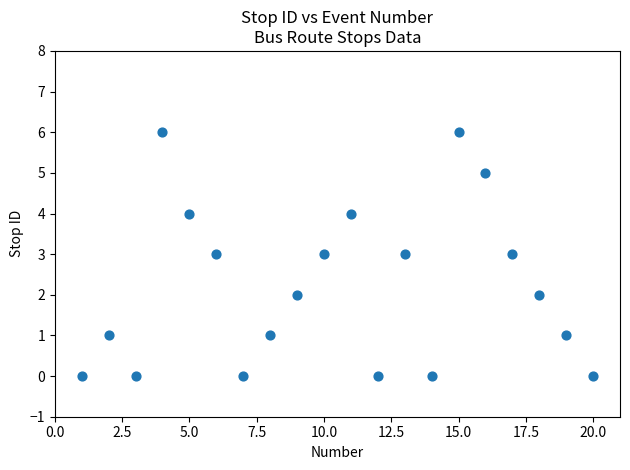

What is the range of X values (max minus min)?

19